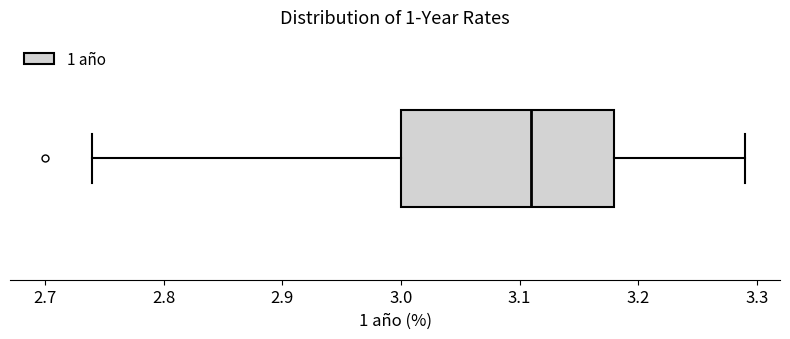

Where does the right whisker of the box end on the x-axis? The values are not printed on the chart, so give them approximately, as read against the axis.

3.29